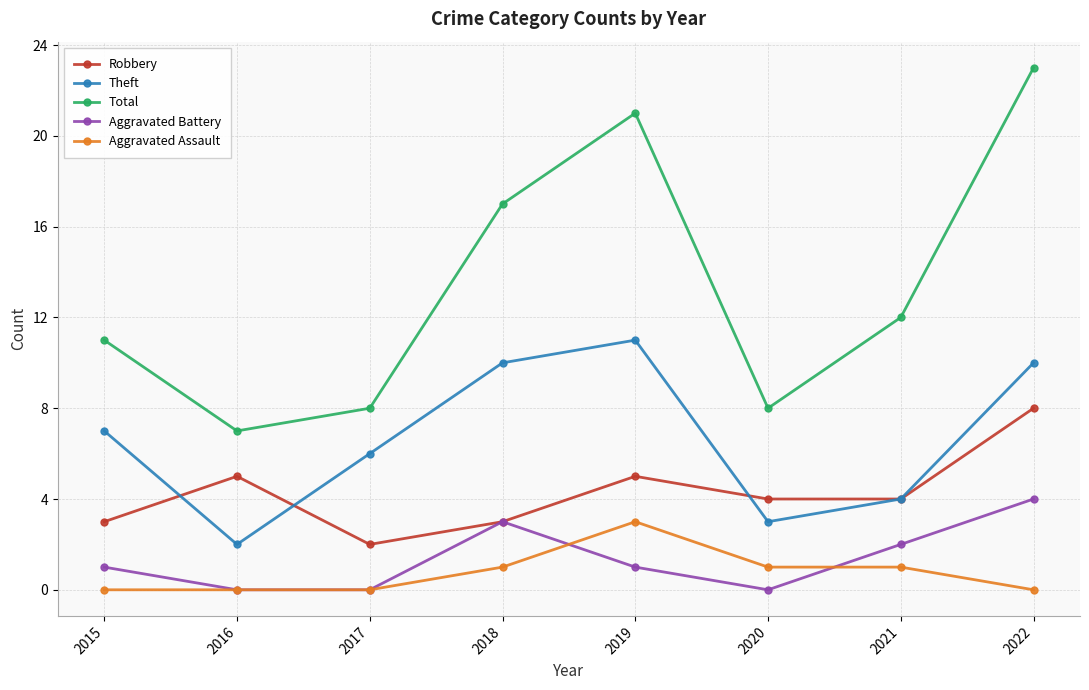

True or false: Theft and Total cross at least once.

False